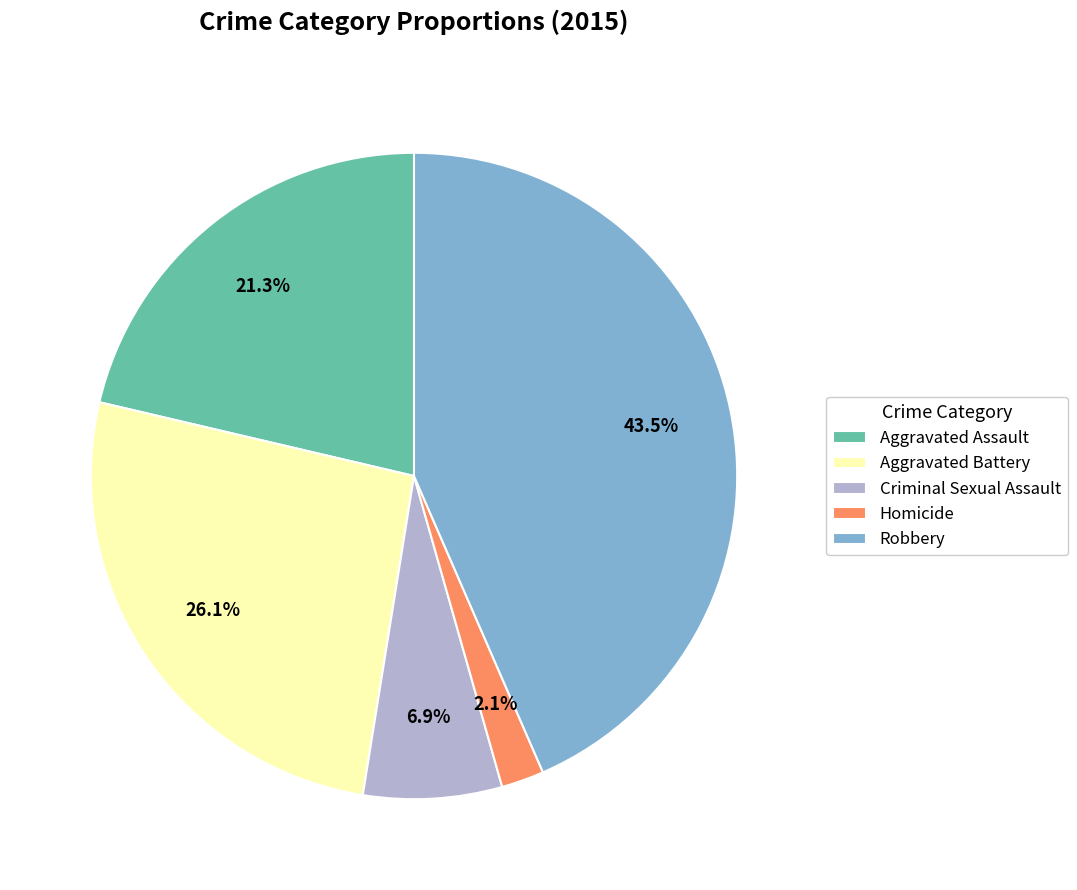

How many slices are in this pie chart?

5